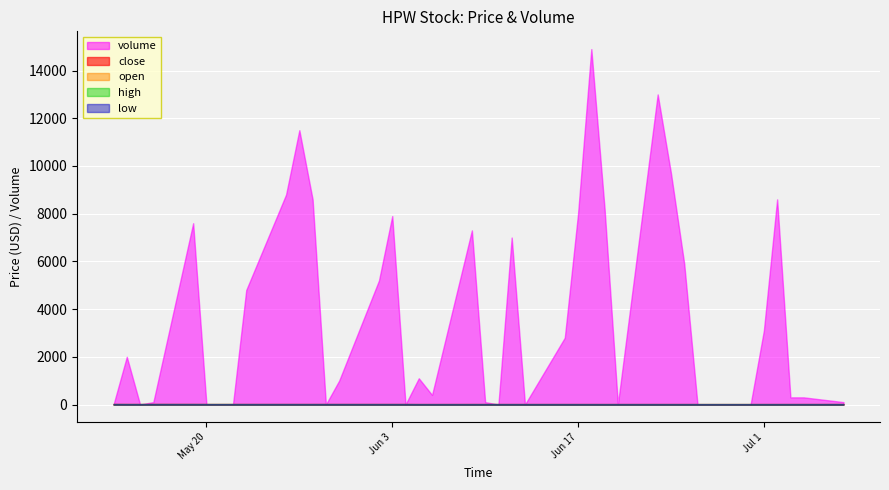

Where is close nearest to the value 19?

2025-07-07